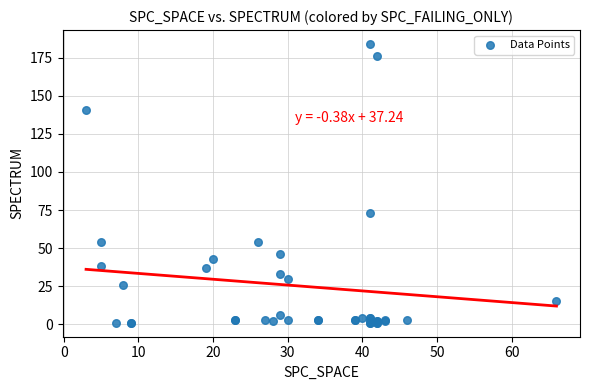

What Y value in the scatter plot is closest to 92?

73